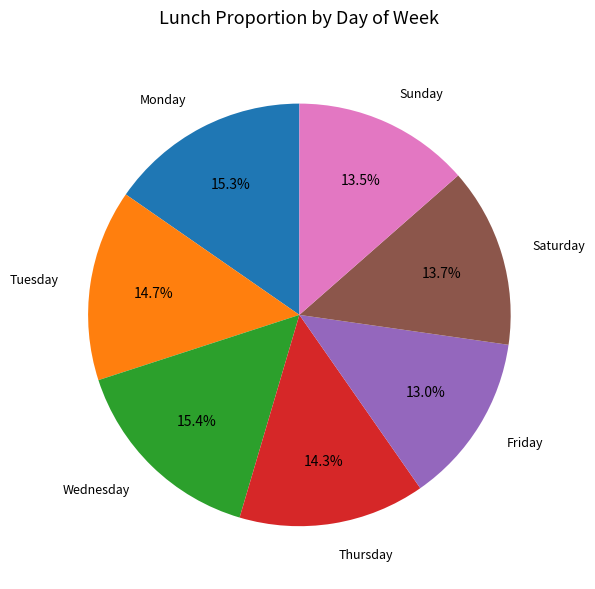

What percentage is NOT represented by Wednesday?

84.6%